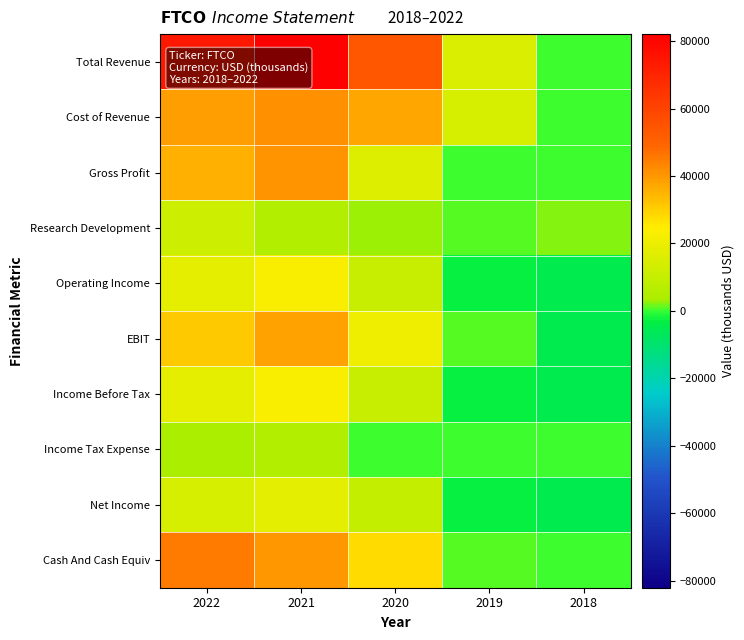

Reading left to right, transcribe all the data shown in this chart.

Total Revenue: 2022=74400	2021=82100	2020=54000	2019=15100	2018=0
Cost of Revenue: 2022=39000	2021=41500	2020=37800	2019=14600	2018=0
Gross Profit: 2022=35400	2021=40600	2020=16200	2019=500	2018=0
Research Development: 2022=11600	2021=5400	2020=2600	2019=900	2018=2300
Operating Income: 2022=18000	2021=23500	2020=10400	2019=-3000	2018=-4800
EBIT: 2022=31400	2021=38400	2020=20800	2019=1000	2018=-4700
Income Before Tax: 2022=18000	2021=23500	2020=10400	2019=-3000	2018=-4800
Income Tax Expense: 2022=3300	2021=5700	2020=200	2019=0	2018=0
Net Income: 2022=14700	2021=17900	2020=10200	2019=-3000	2018=-4800
Cash And Cash Equiv: 2022=45100	2021=40000	2020=27800	2019=900	2018=100